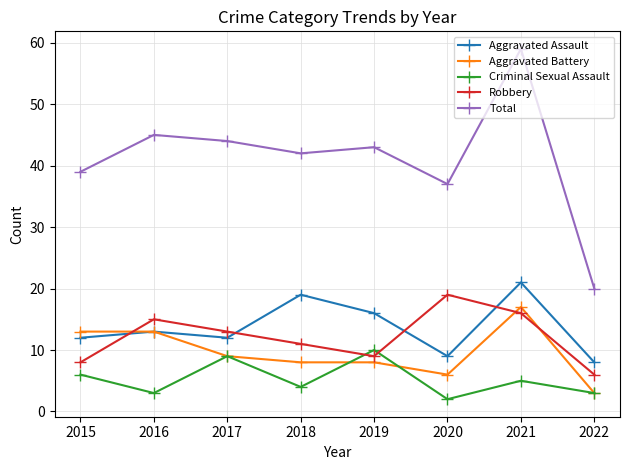

At which label does Robbery first exceed 13?

2016